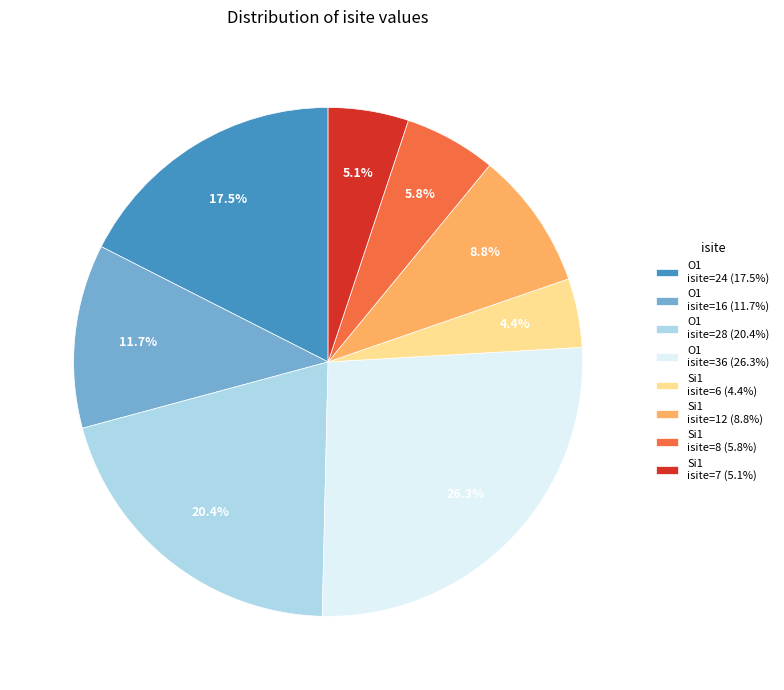

How many segments does this pie chart have?

8